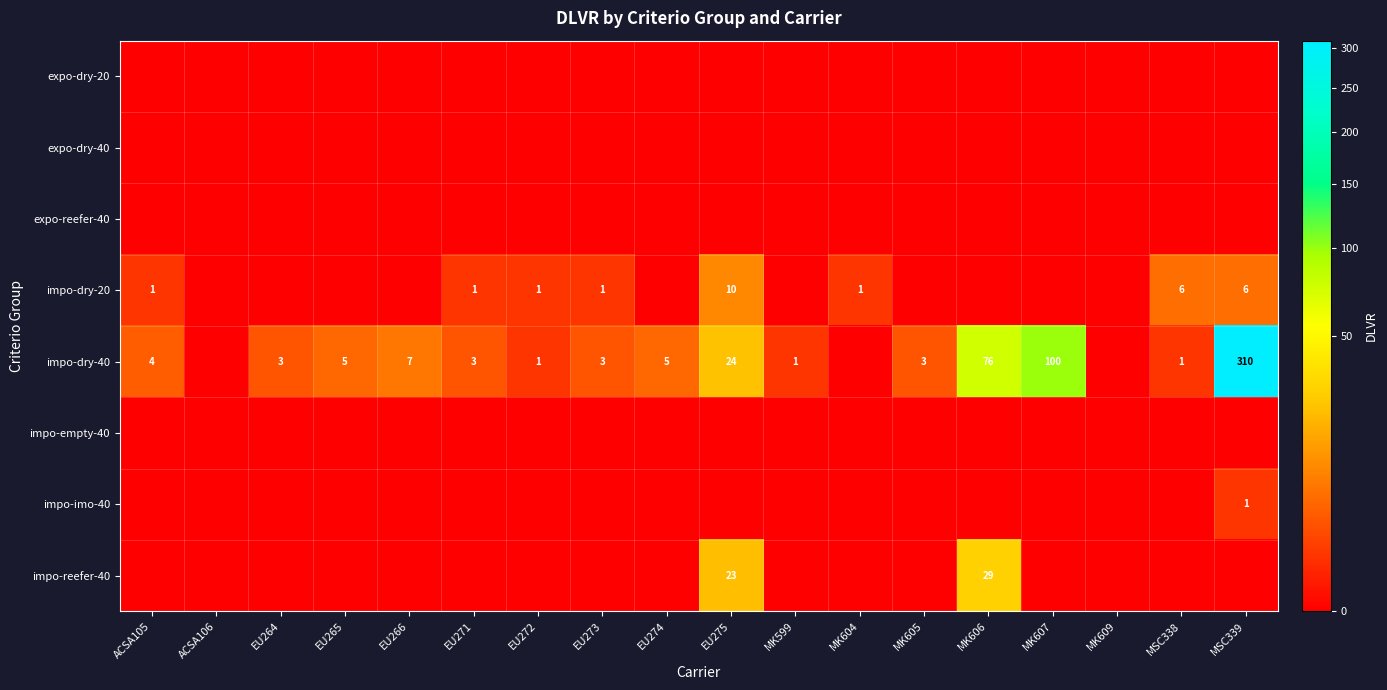

What is the sum of the impo-dry-40 values at EU274 and MSC338?

6